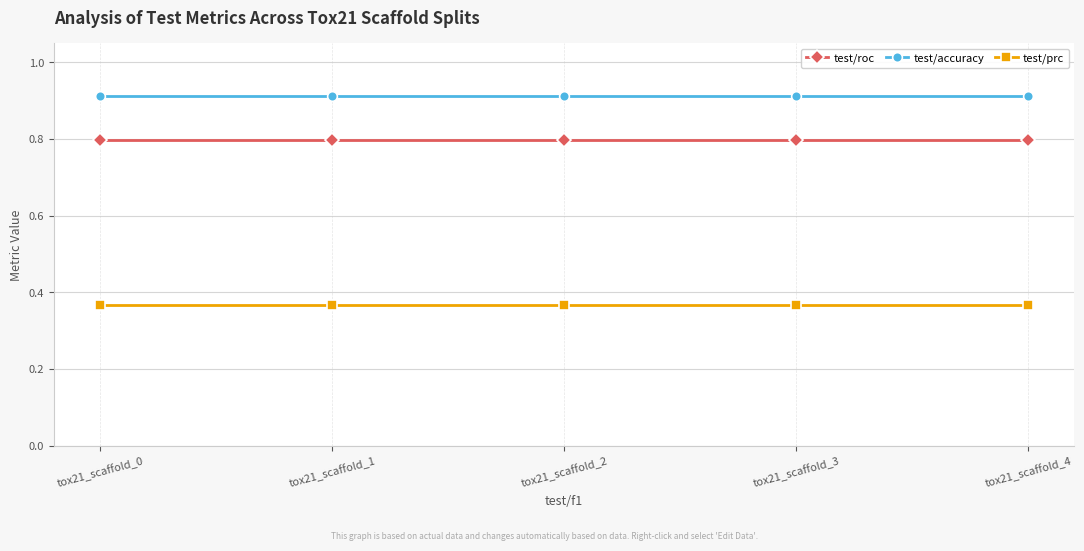

Is the value of test/accuracy at tox21_scaffold_4 greater than the value of test/prc at tox21_scaffold_4?

Yes